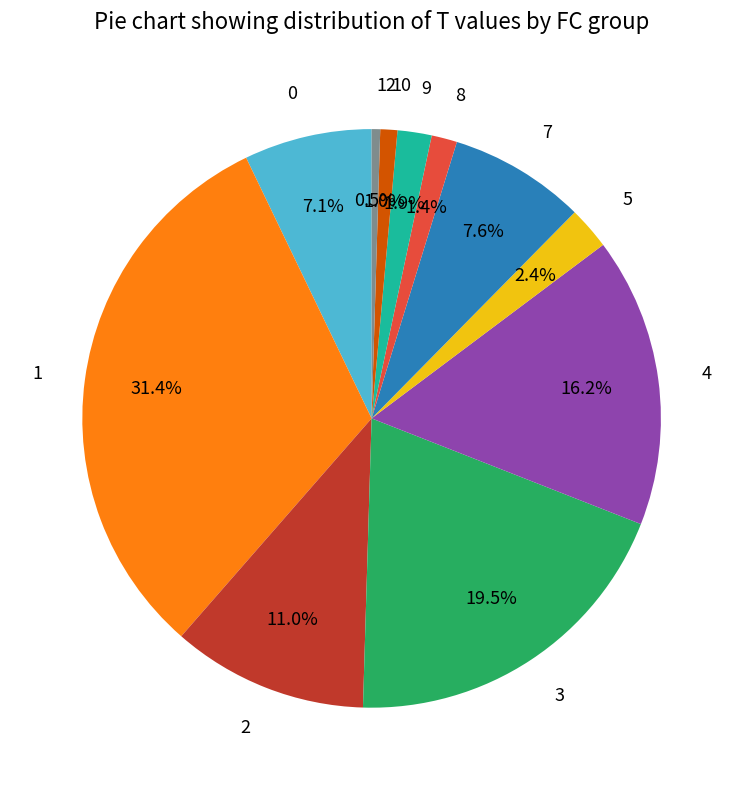

Does any single category account for the majority?

No